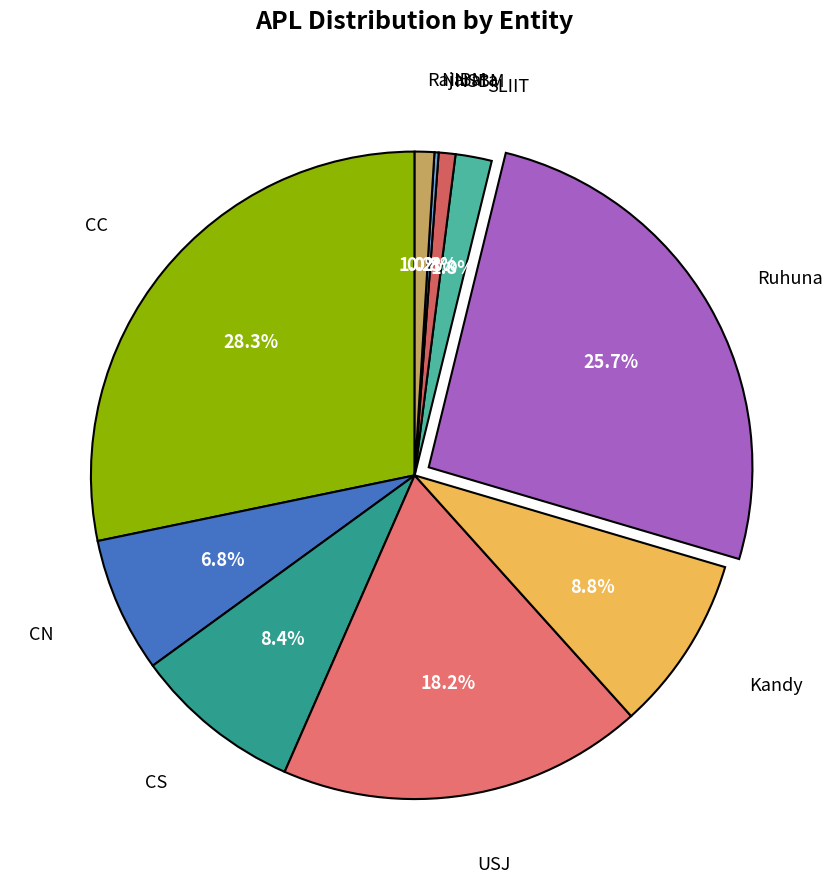

Which category has the smallest portion of the pie?

NIBM